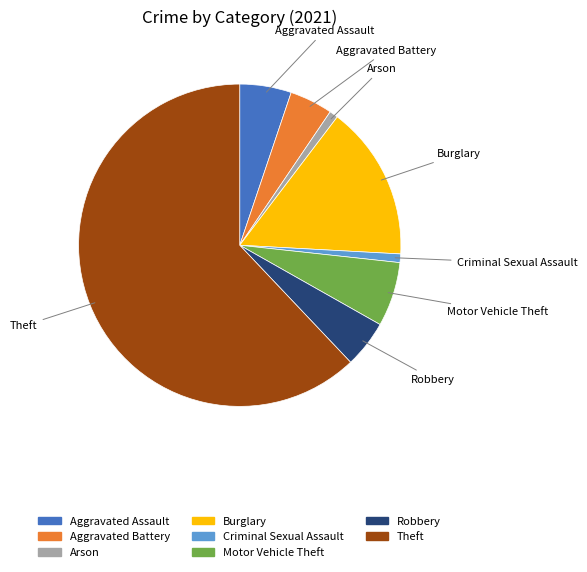

How many segments does this pie chart have?

8